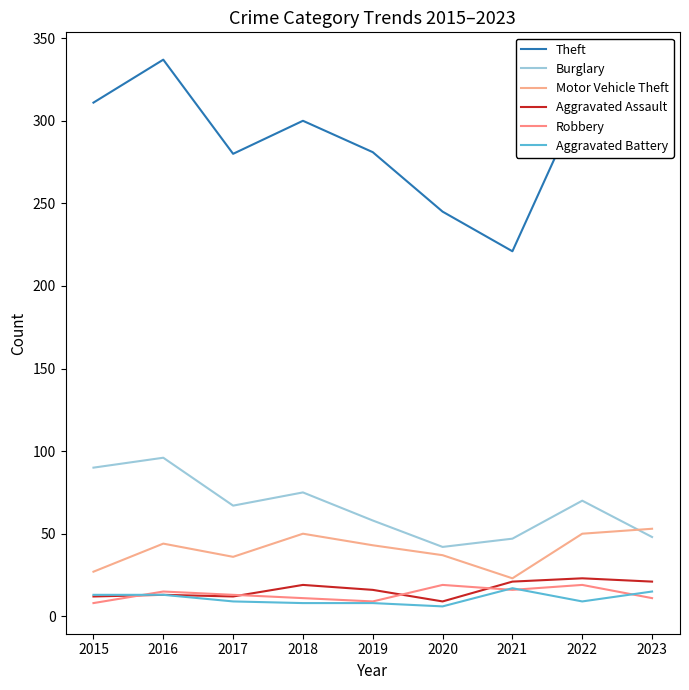

What is the value of the Robbery point at the 1st from the left?

8